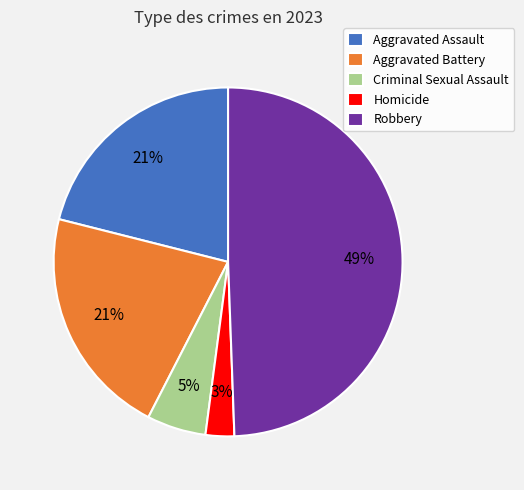

Approximately how many times larger is the value at Aggravated Battery compared to Robbery?

0.4